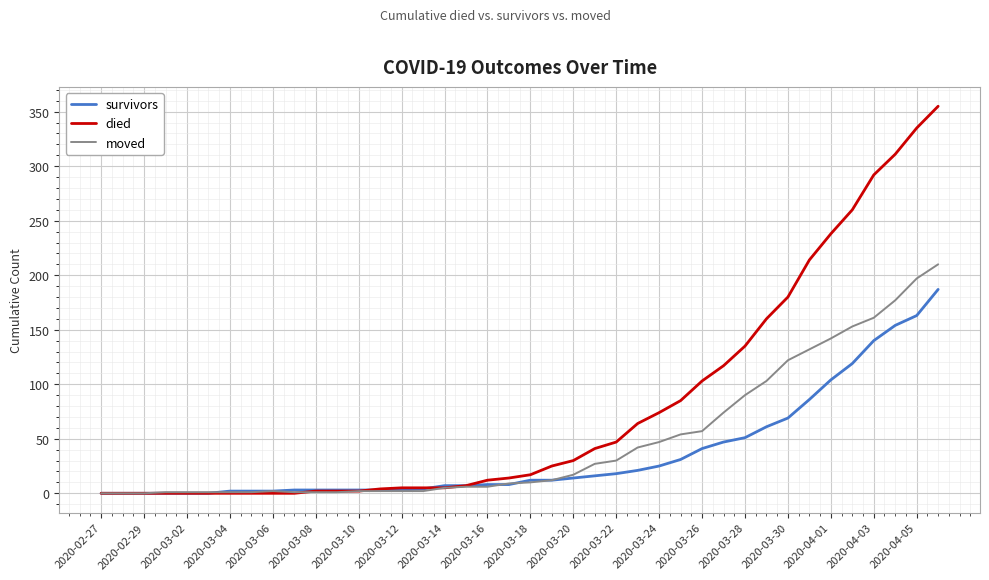

Rank the series by their maximum value, from highest to lowest.

died, moved, survivors